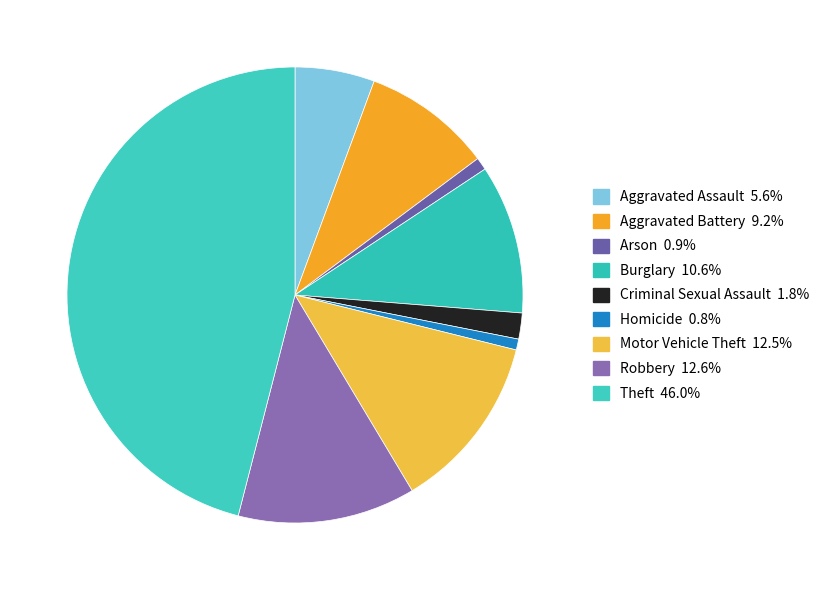

To the nearest percent, what is the difference between the Motor Vehicle Theft and Theft slice percentages?

33%